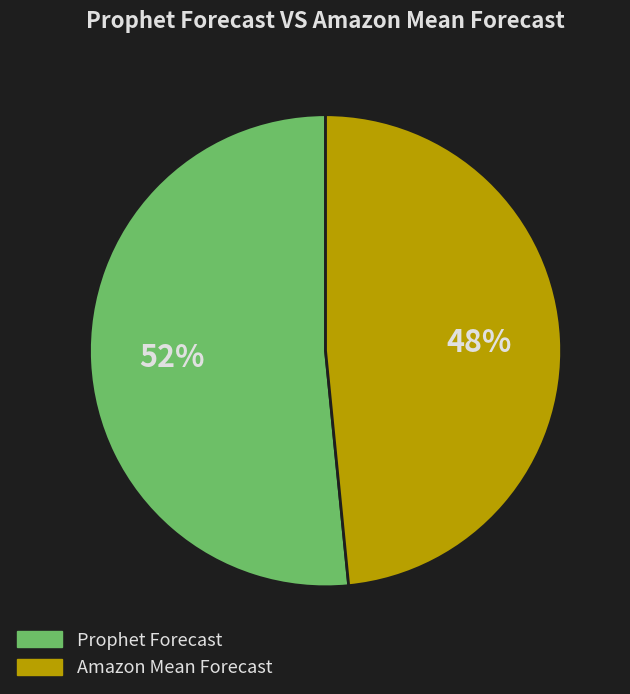

To the nearest percent, what is the average slice percentage?

50%